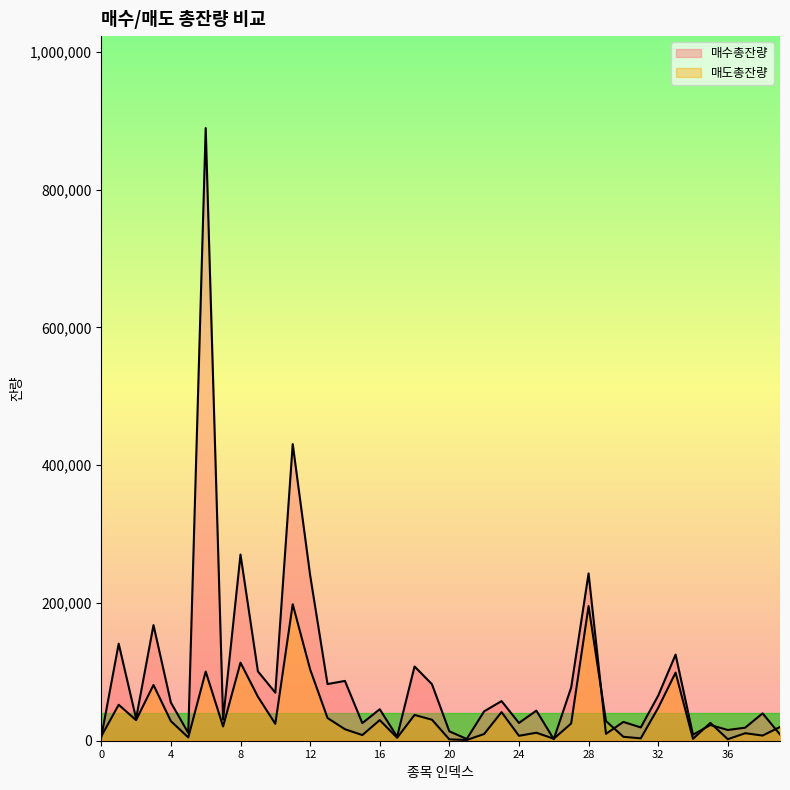

What is the total value across all series at 11?

628813